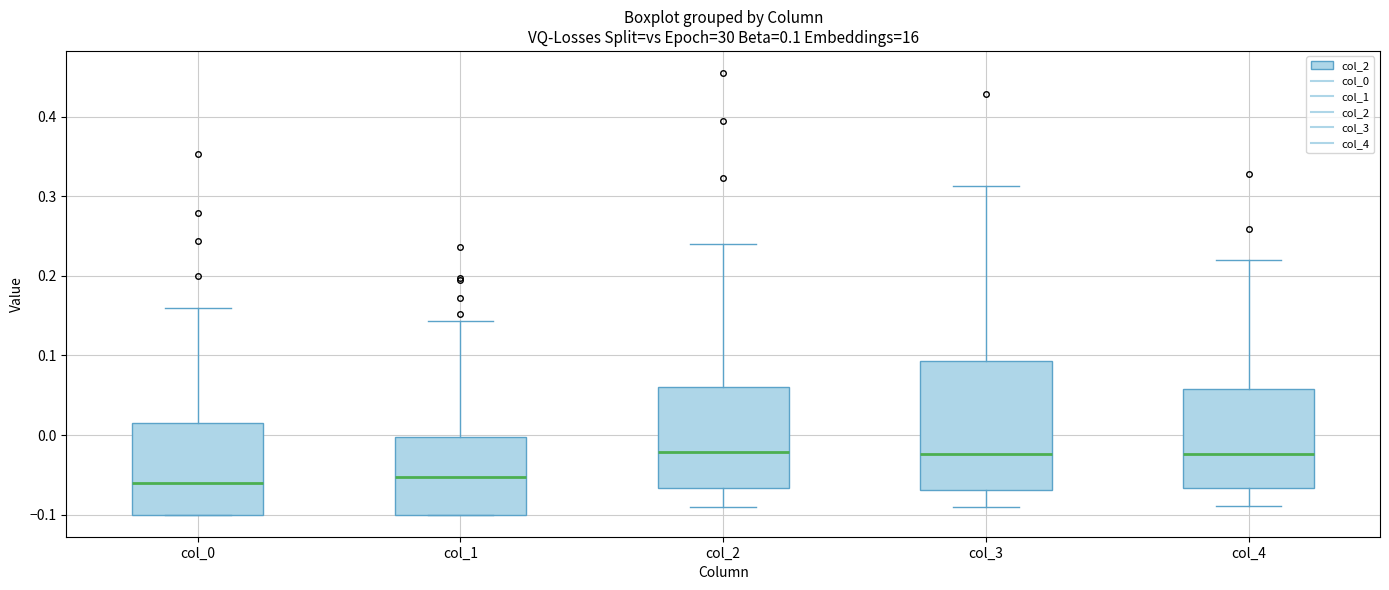

Which box is the tallest, from its lower edge to its upper edge?

col_3